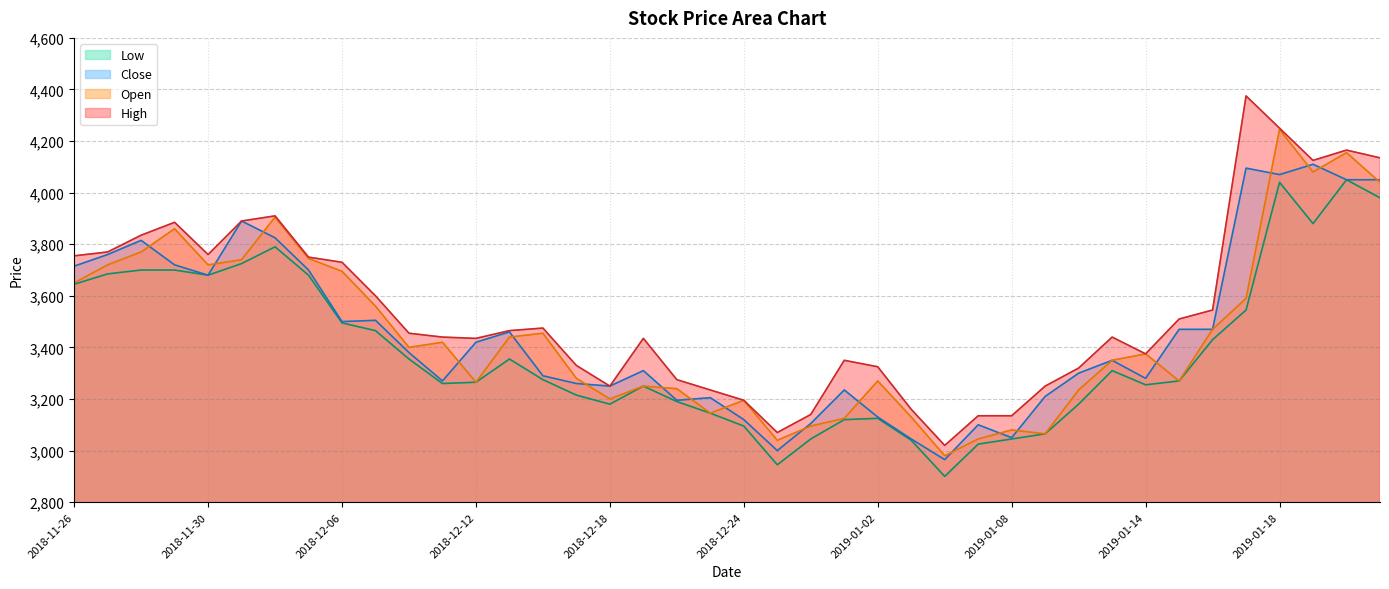

True or false: High and Low cross at least once.

False